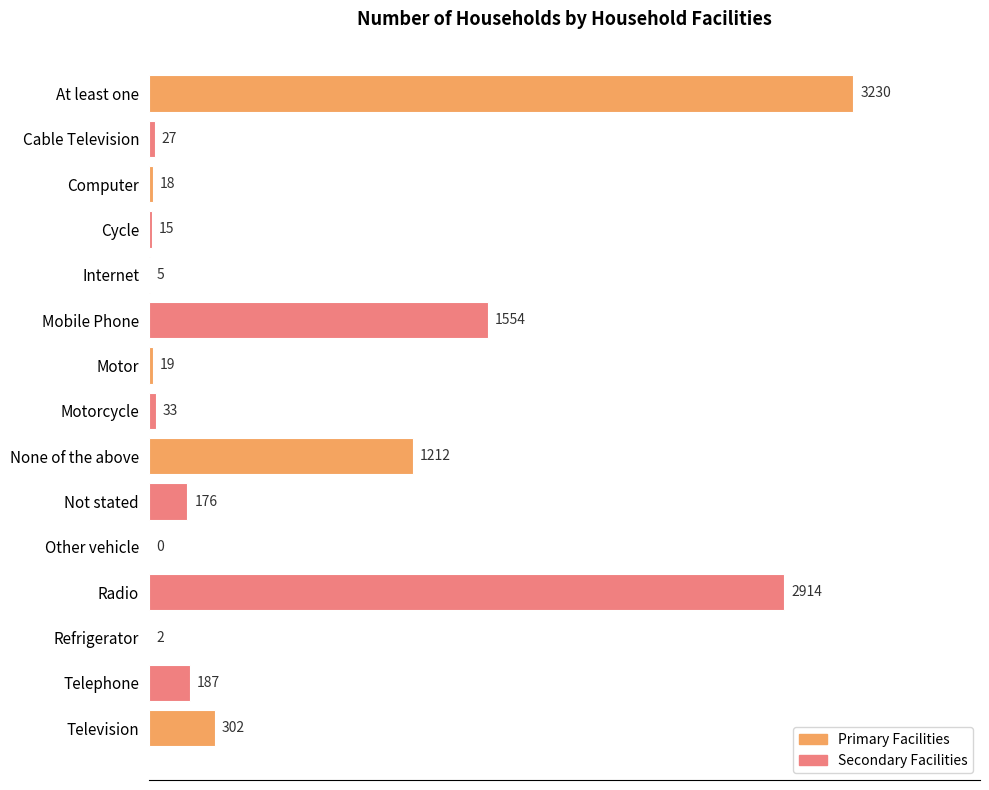

How many positive values are there?

14